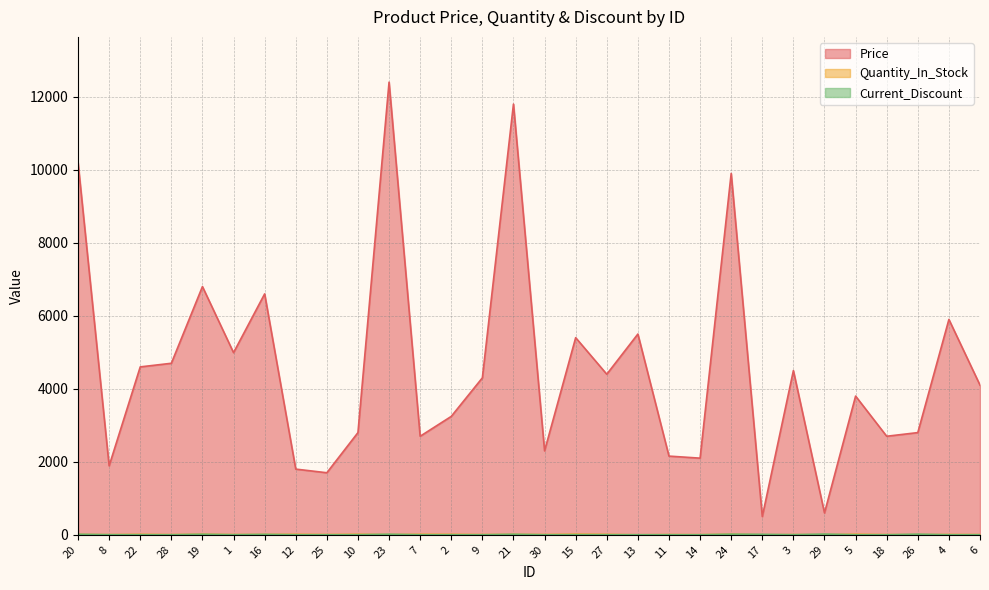

At which category is the sum across all series the highest?

23